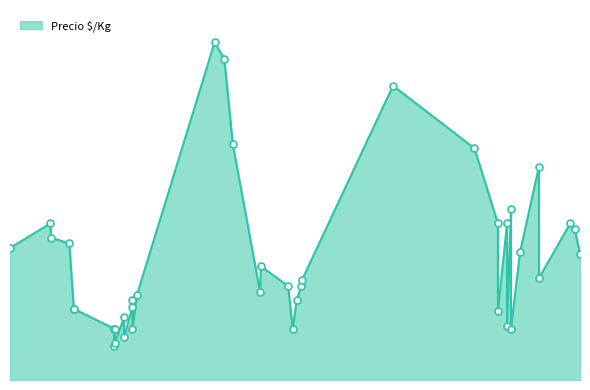

What is the ratio of the value at 2022-11-16 to the value at 2023-04-12?

1.5